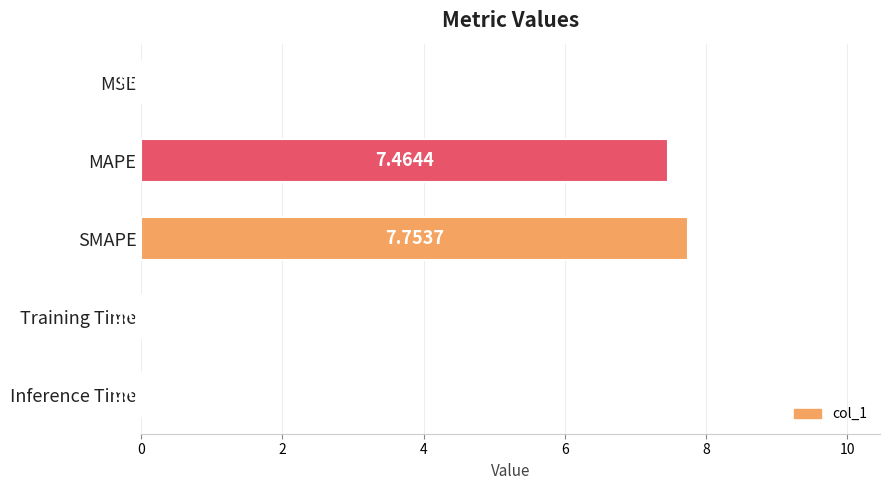

What is the sum of the values at MAPE and SMAPE?

15.2